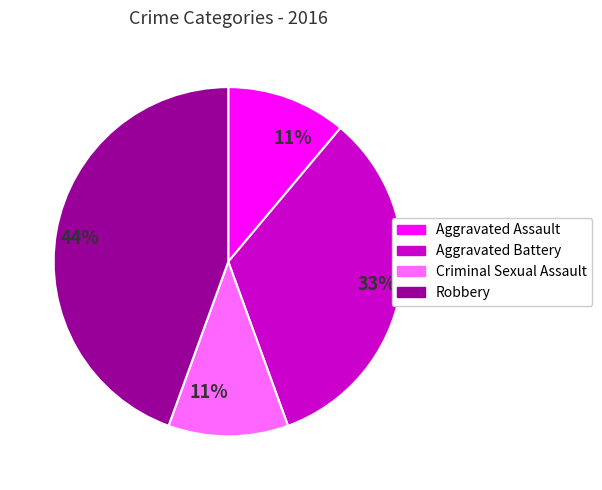

To the nearest percent, what is the difference between the largest and smallest slice percentages?

33%